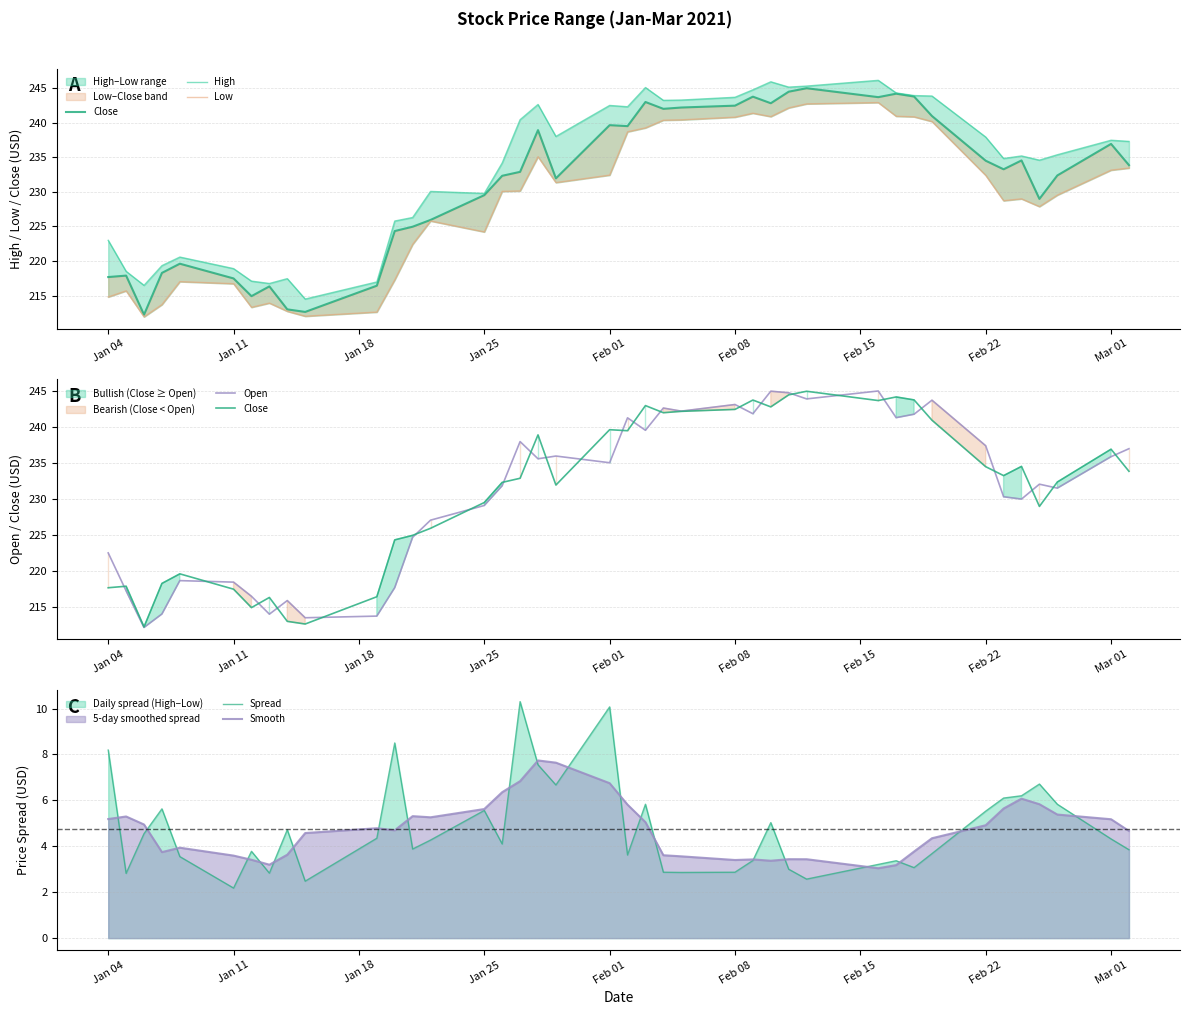

What are all the series names shown in the legend?

Close, High, Low, Open, Spread, Smooth